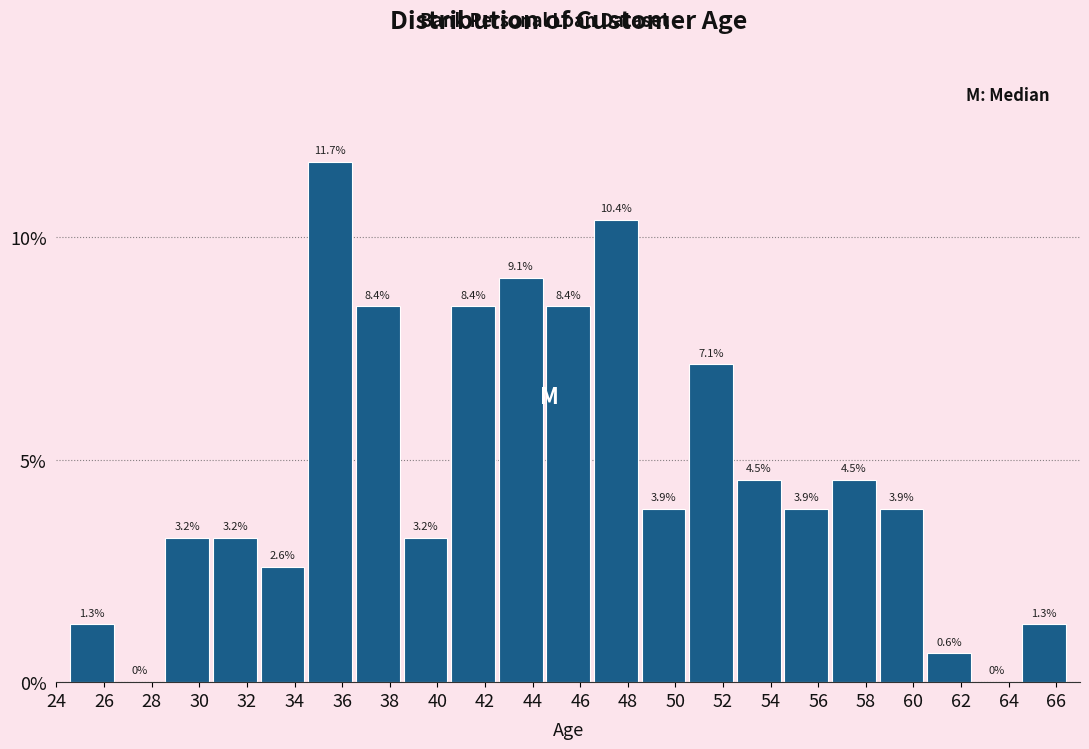

Reading left to right, transcribe this chart: for each bar, give the range it covers on the x-axis and its height.

24.5 to 26.5: 1.3
26.5 to 28.5: 0.0
28.5 to 30.5: 3.2
30.5 to 32.5: 3.2
32.5 to 34.5: 2.6
34.5 to 36.5: 11.7
36.5 to 38.5: 8.4
38.5 to 40.5: 3.2
40.5 to 42.5: 8.4
42.5 to 44.5: 9.1
44.5 to 46.5: 8.4
46.5 to 48.5: 10.4
48.5 to 50.5: 3.9
50.5 to 52.5: 7.1
52.5 to 54.5: 4.5
54.5 to 56.5: 3.9
56.5 to 58.5: 4.5
58.5 to 60.5: 3.9
60.5 to 62.5: 0.6
62.5 to 64.5: 0.0
64.5 to 66.5: 1.3